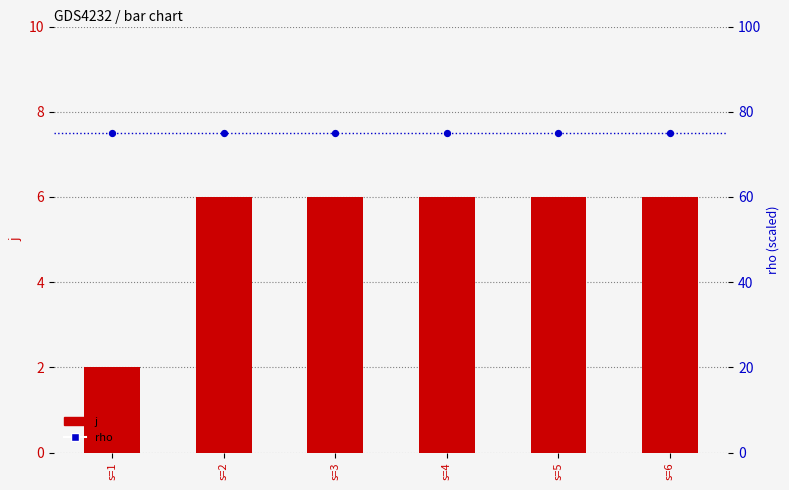

Which series has the largest total across all categories?

rho